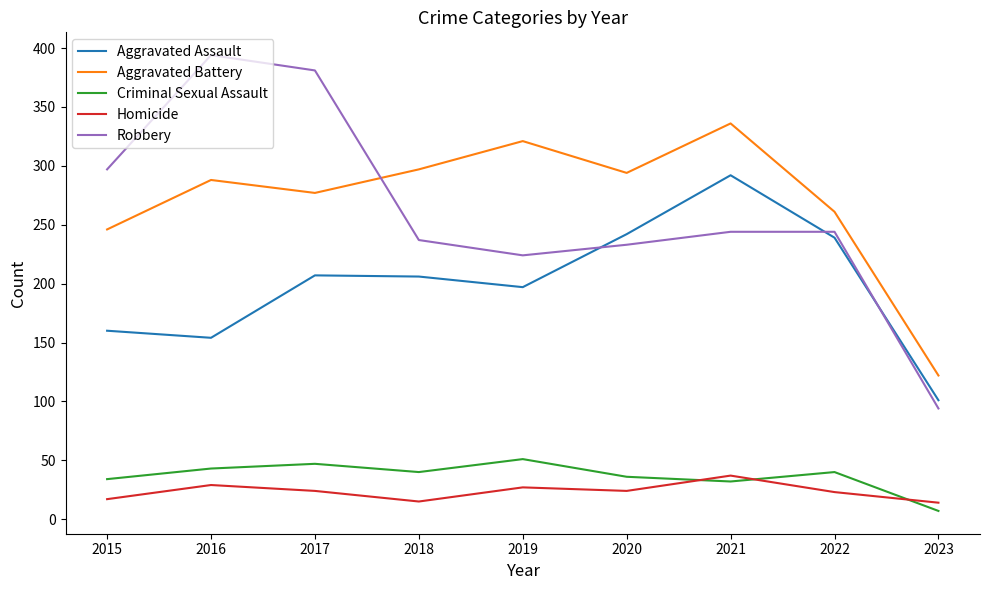

Is it true that Robbery equals 320 at 2021?

False